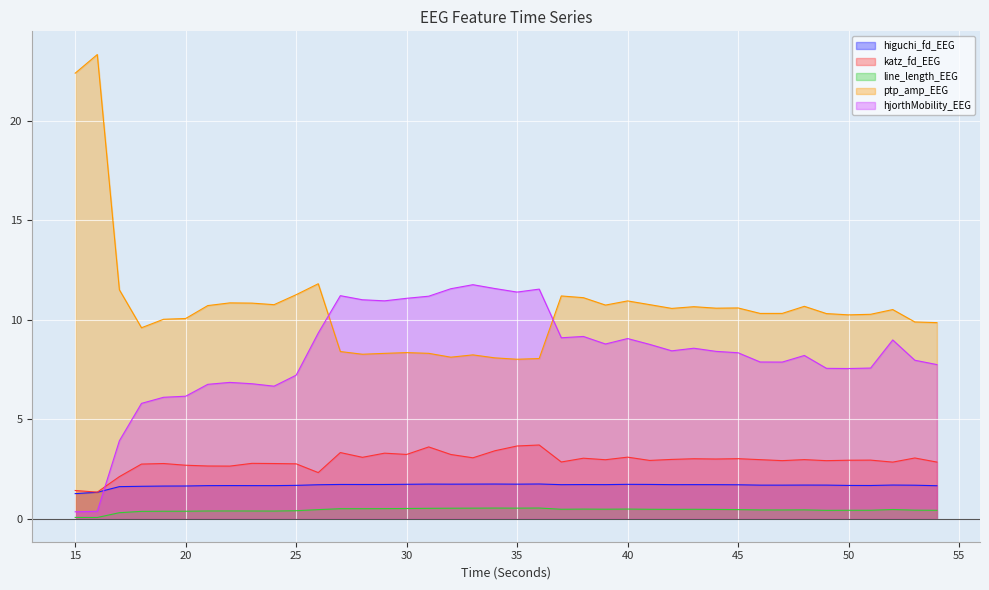

How many series are shown in this chart?

5